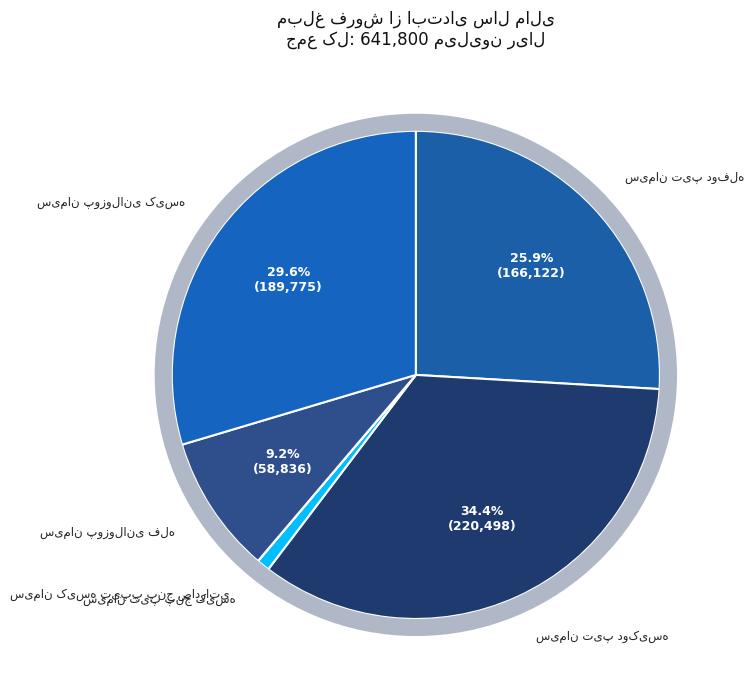

To the nearest percent, what is the combined percentage of سیمان کیسه تیپپ پنج صادراتی and سیمان پوزولانی کیسه?

30%